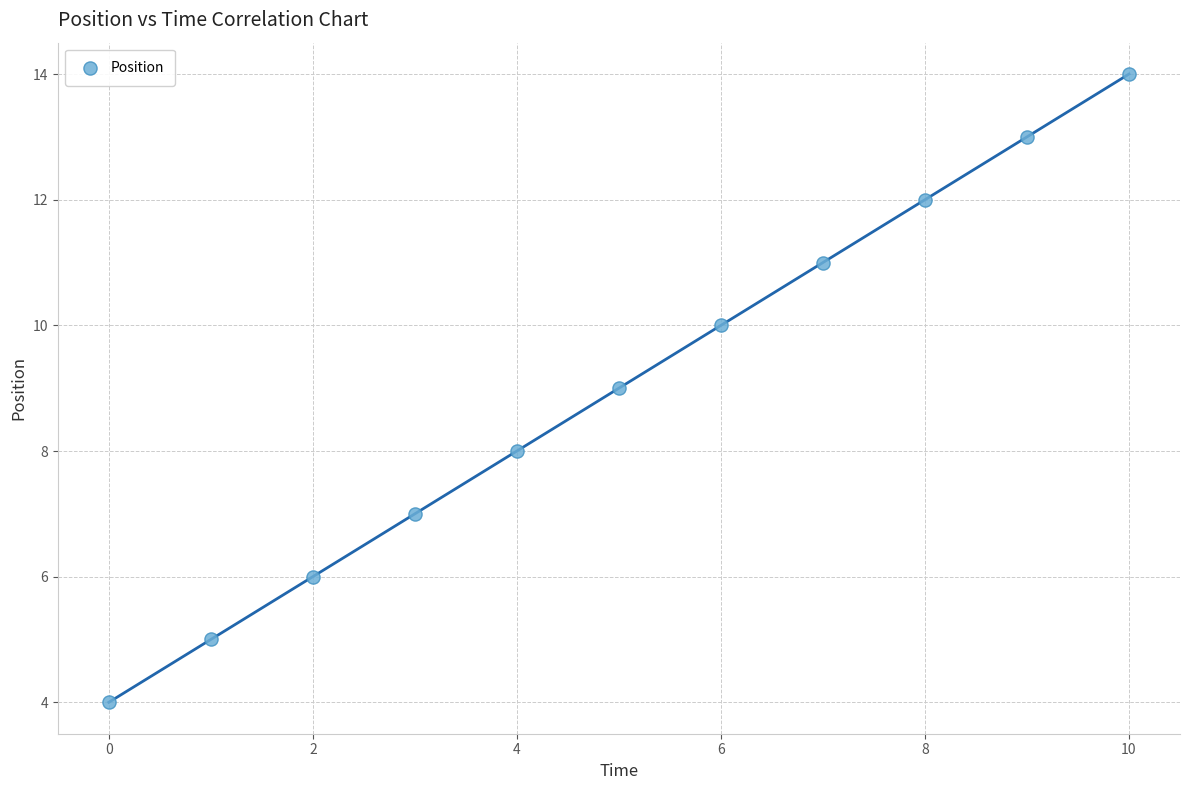

What is the average Y value?

9